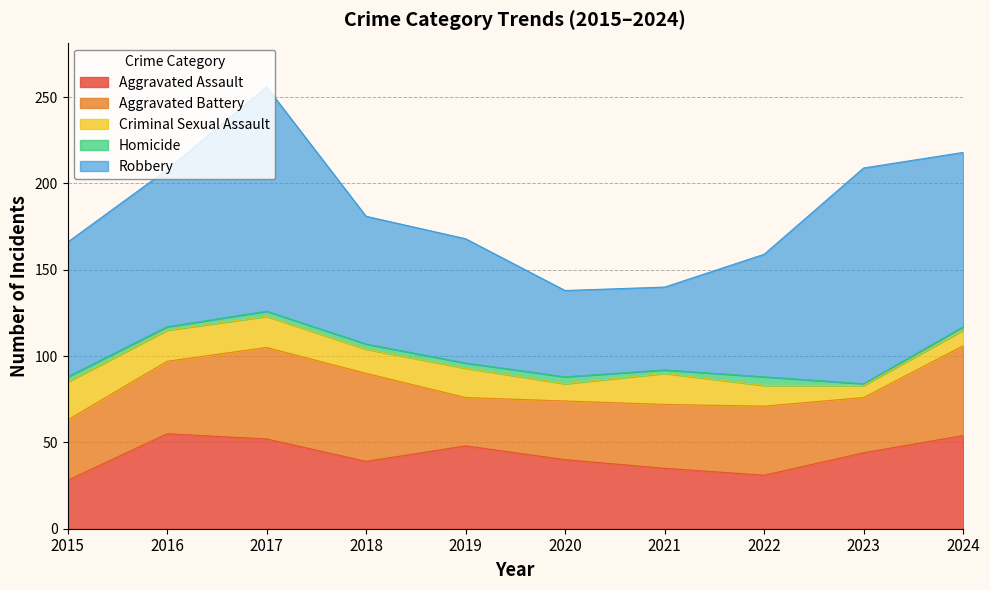

What is the approximate value of Robbery at 2017?

130